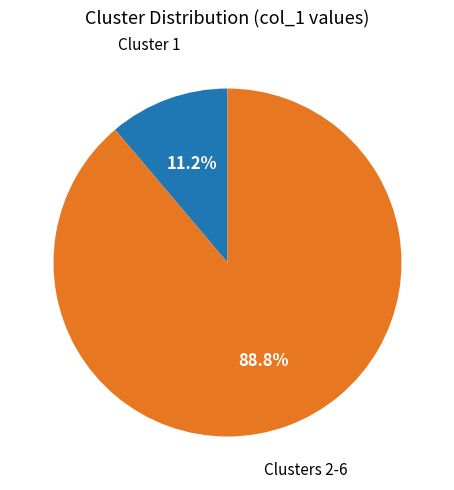

Does any single category account for the majority?

Yes